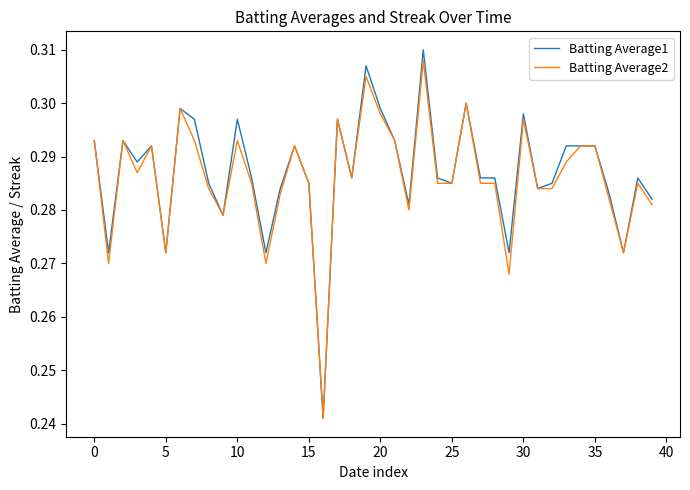

Which series has the widest spread of values?

Batting Average1